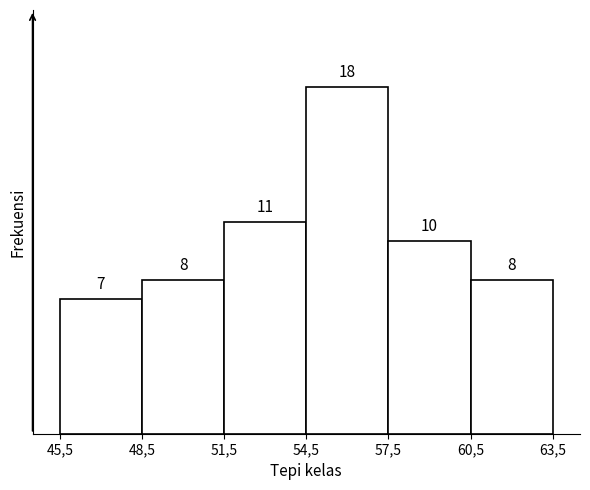

Reading left to right, extract all data points from this chart.

7	8	11	18	10	8